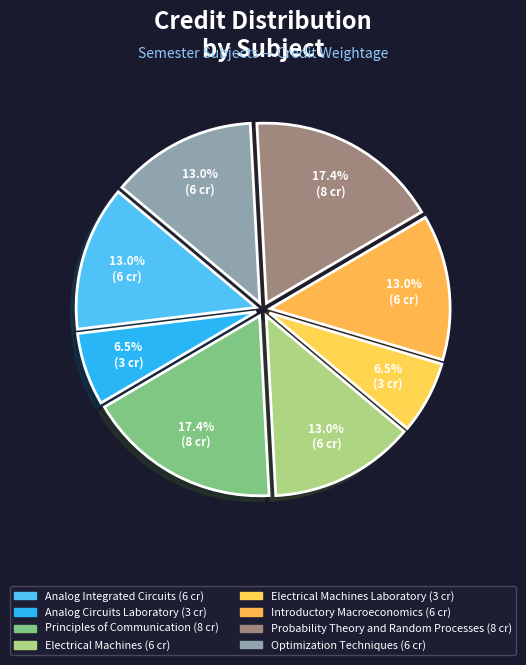

How many segments does this pie chart have?

8